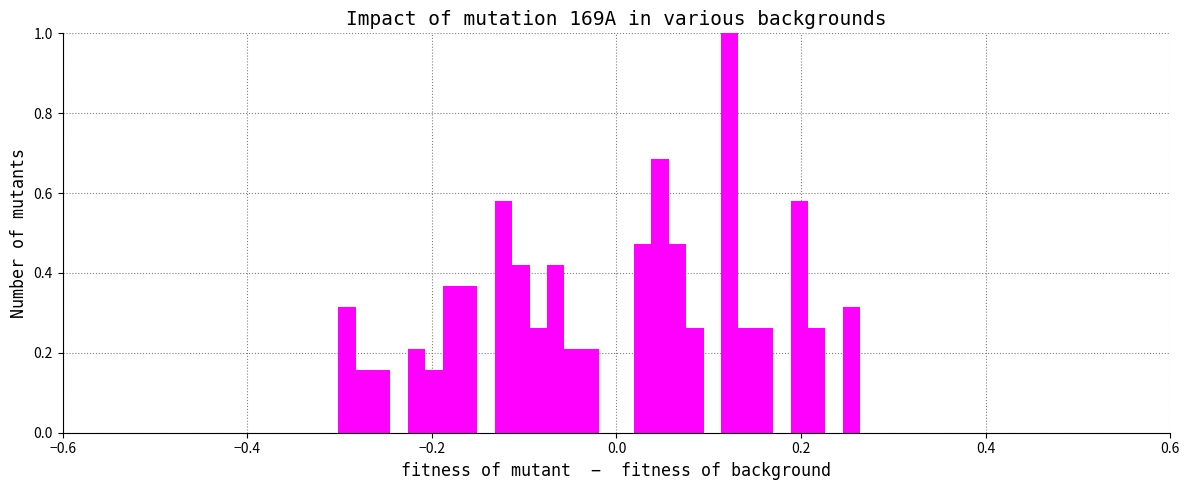

Read against the x-axis, roughly where is the centre of the tallest bar?

0.12